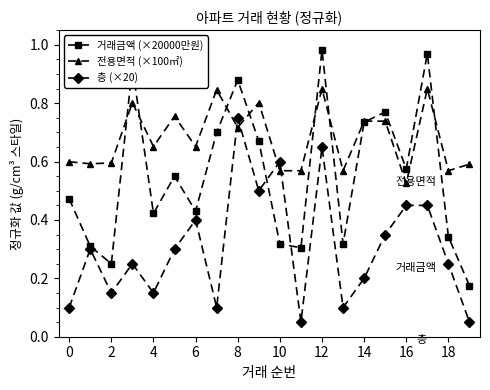

True or false: 층 (×20) has more than 2 points higher than both neighbors.

True